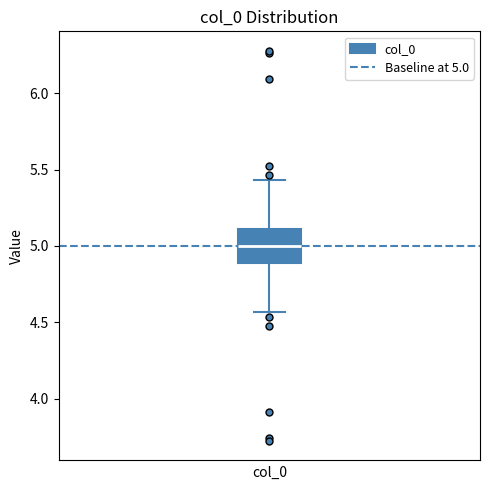

Where does the lower whisker of the box end on the y-axis? The values are not printed on the chart, so give them approximately, as read against the axis.

4.55